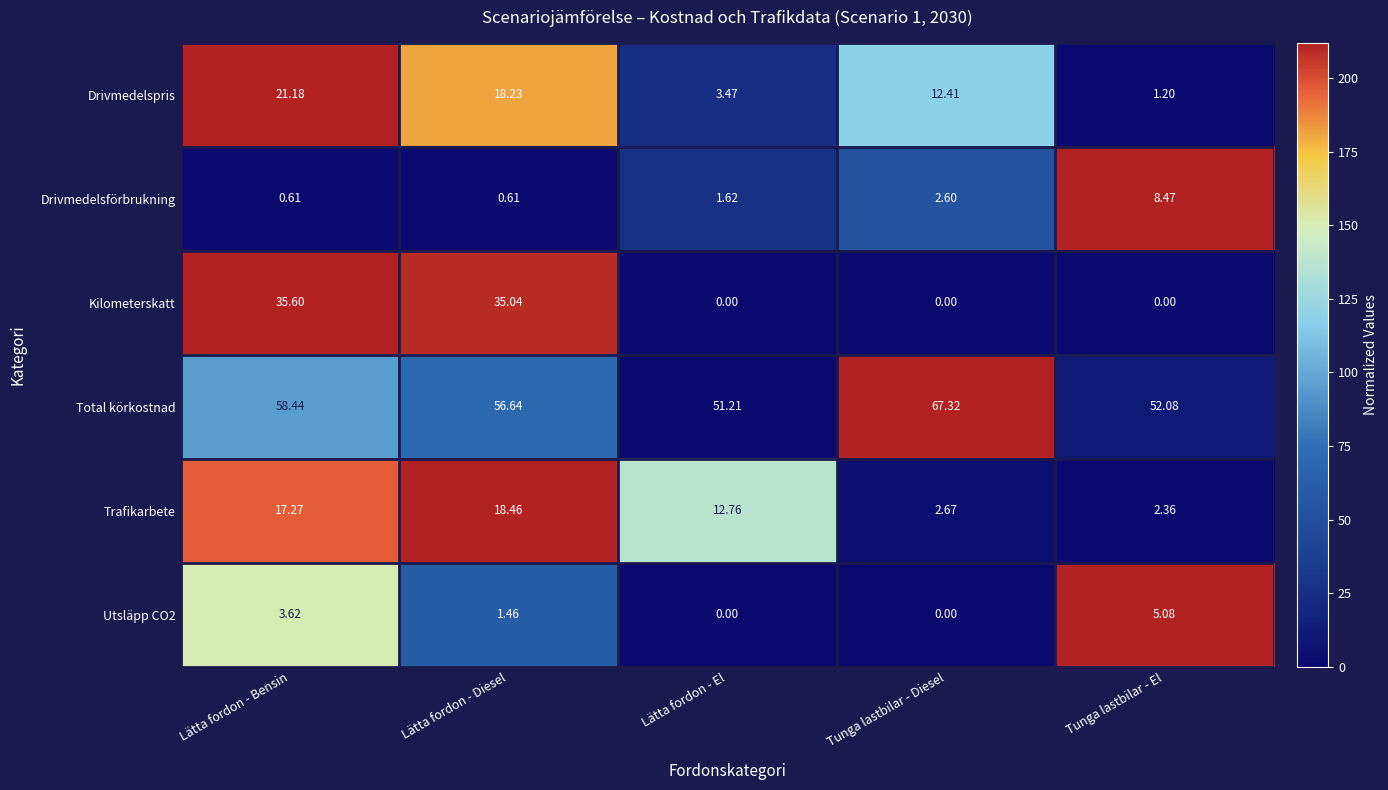

At which label does Utsläpp CO2 first exceed 1?

Lätta fordon - Bensin